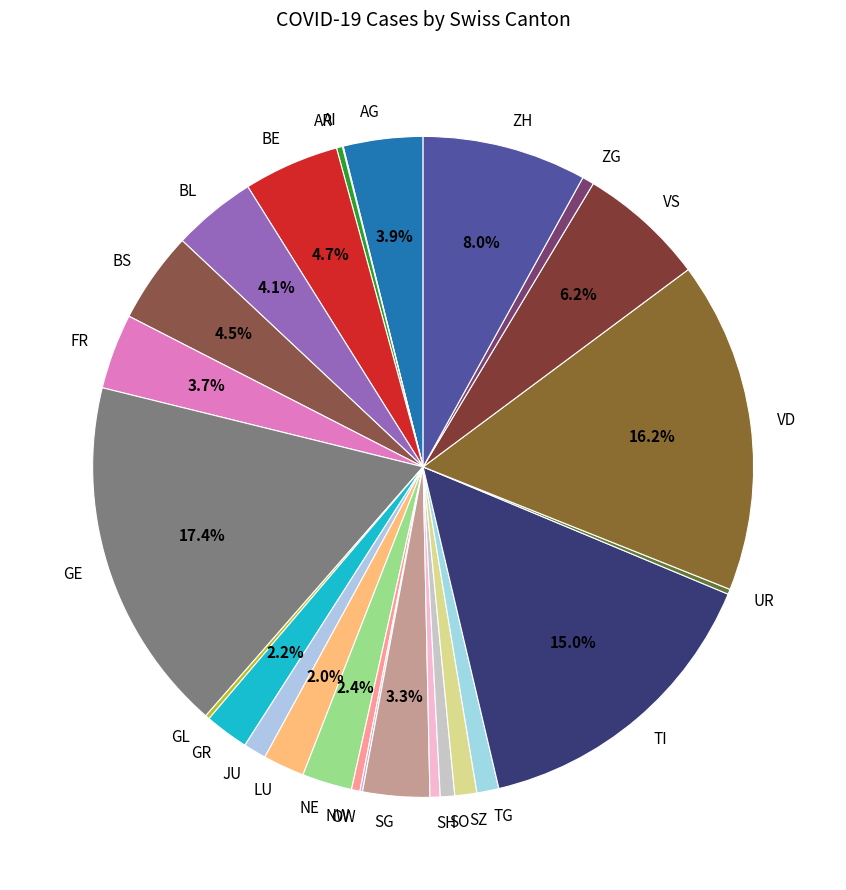

To the nearest percent, what portion does BE represent?

5%